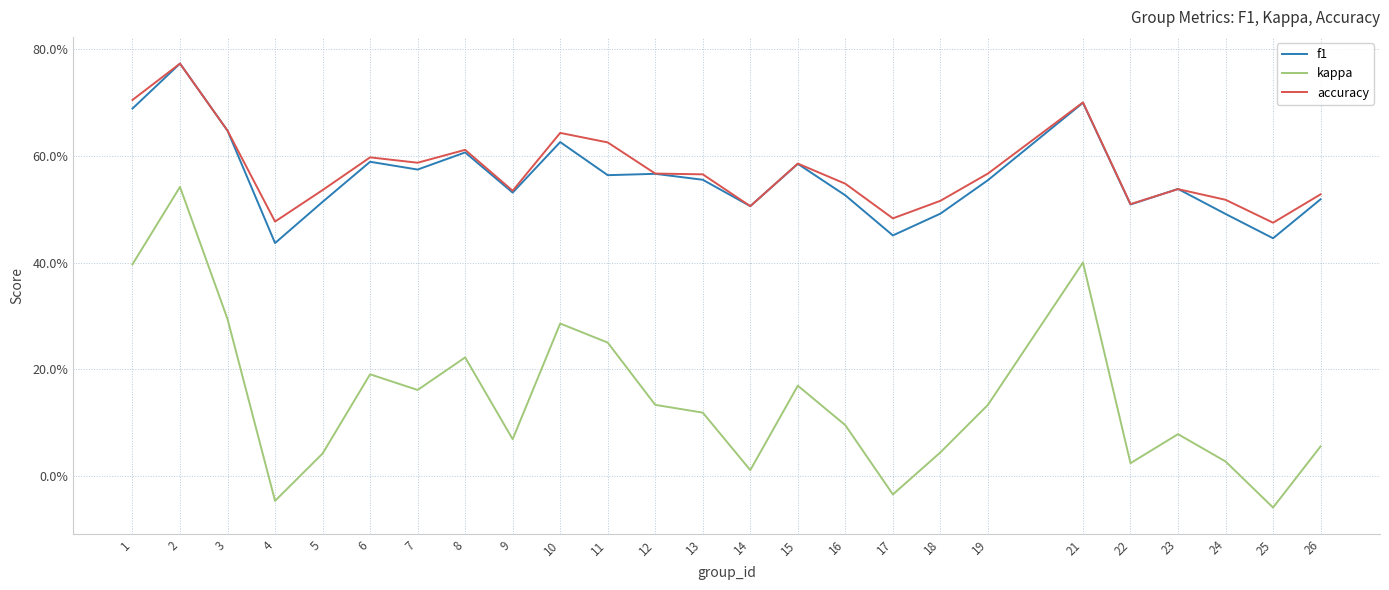

True or false: kappa has more than 1 interior local peaks.

True